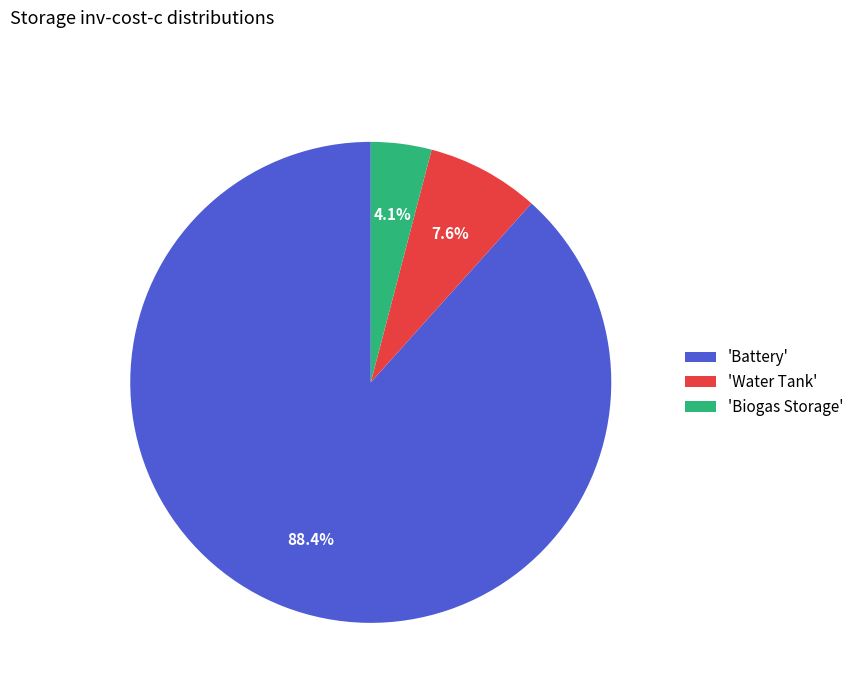

Which has a higher value, 'Water Tank' or 'Battery'?

'Battery'